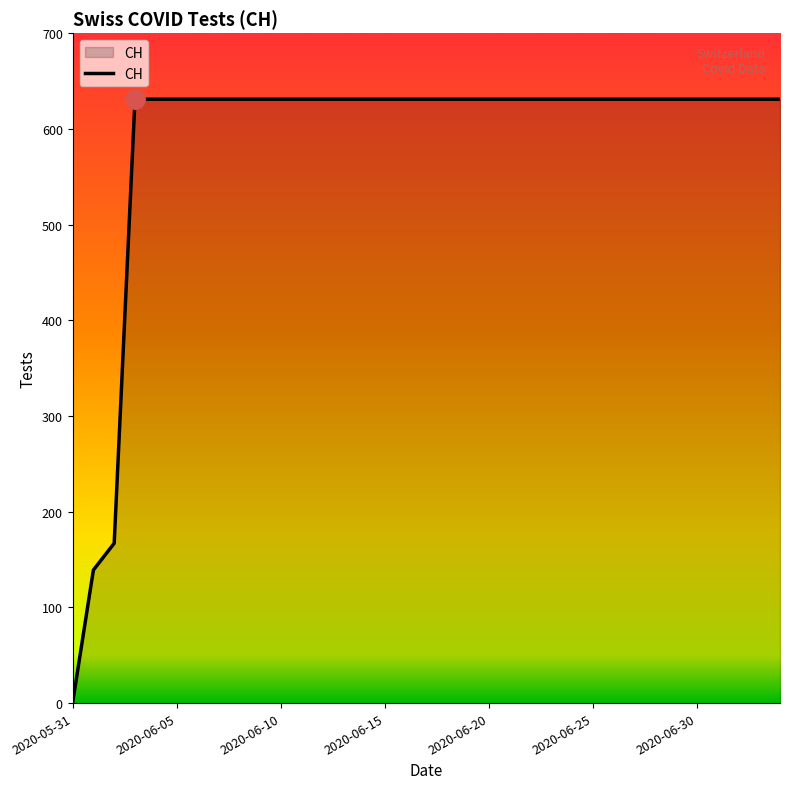

Reading left to right, extract all data points from this chart.

0	139	167	631	631	631	631	631	631	631	631	631	631	631	631	631	631	631	631	631	631	631	631	631	631	631	631	631	631	631	631	631	631	631	631